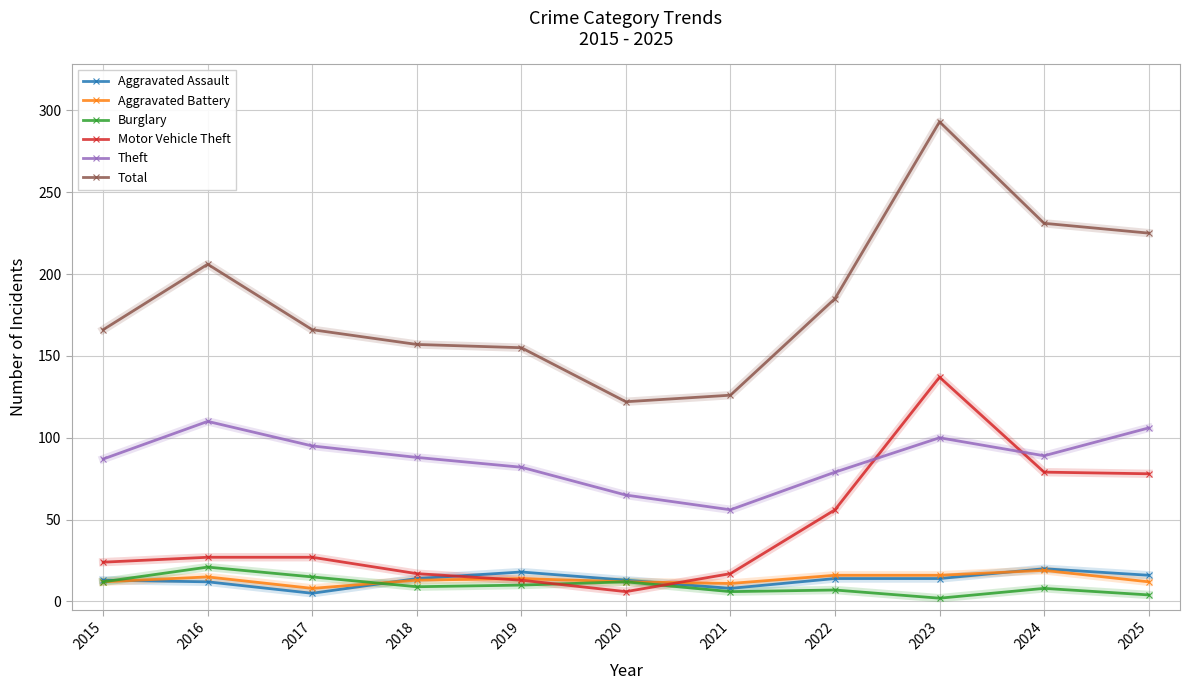

At which label is Theft closest to 83?

2019